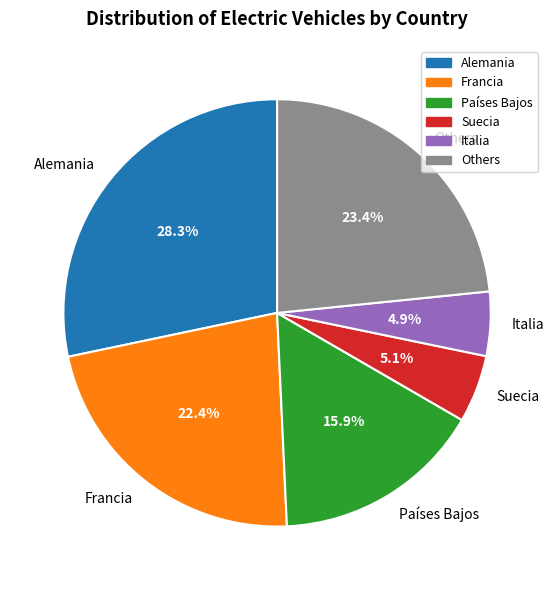

Between Países Bajos and Alemania, which is larger?

Alemania